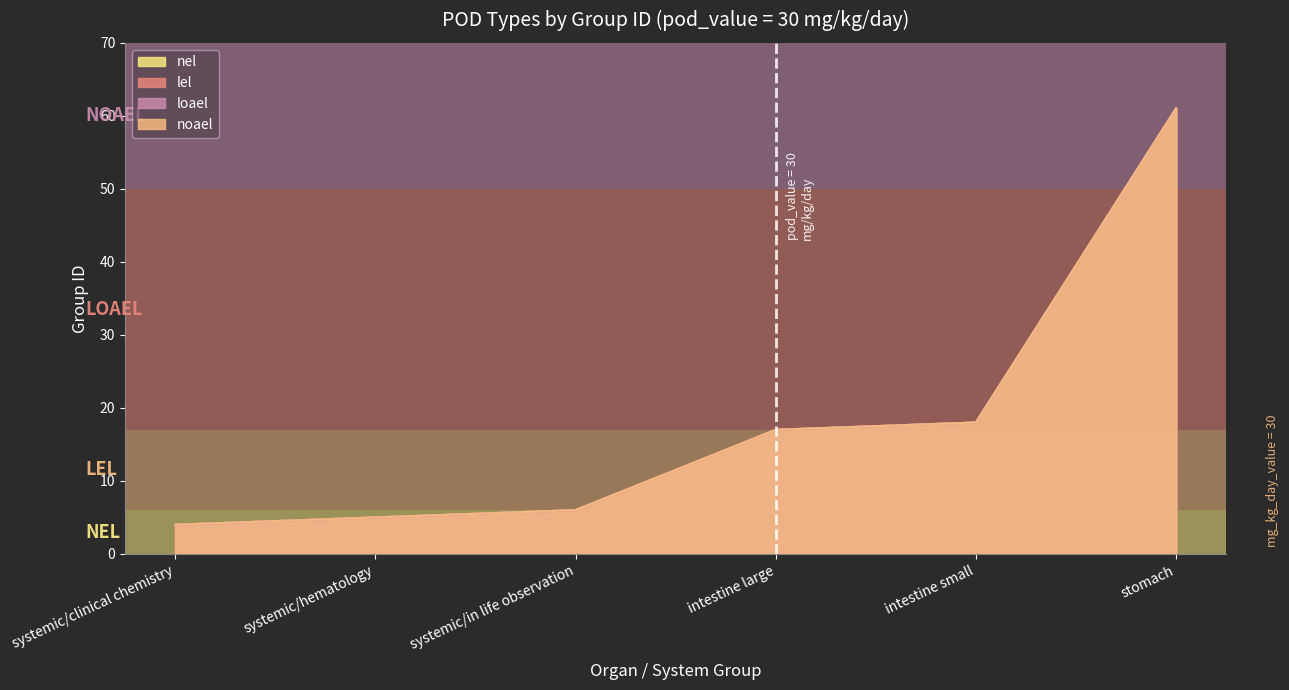

Reading left to right, extract all data points from this chart.

lel: 4	5	6	17	18	61
loael: 4	5	6	17	18	61
nel: 4	5	6	17	18	61
noael: 4	5	6	17	18	61